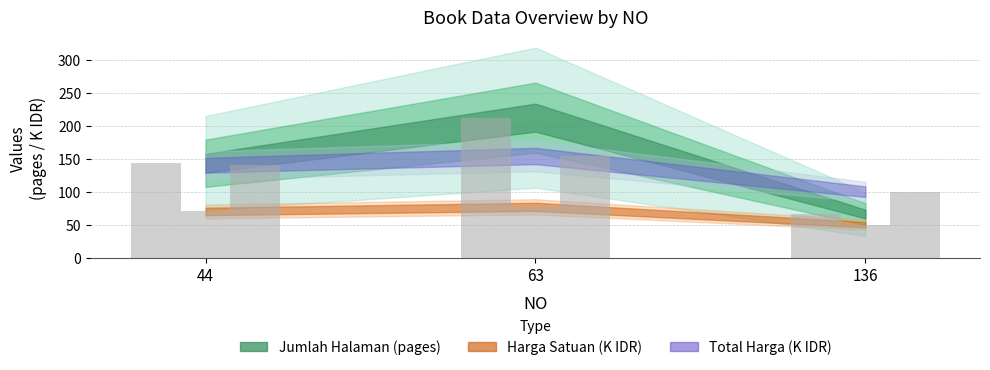

How many HARGA SATUAN values are between 50 and 77?

3